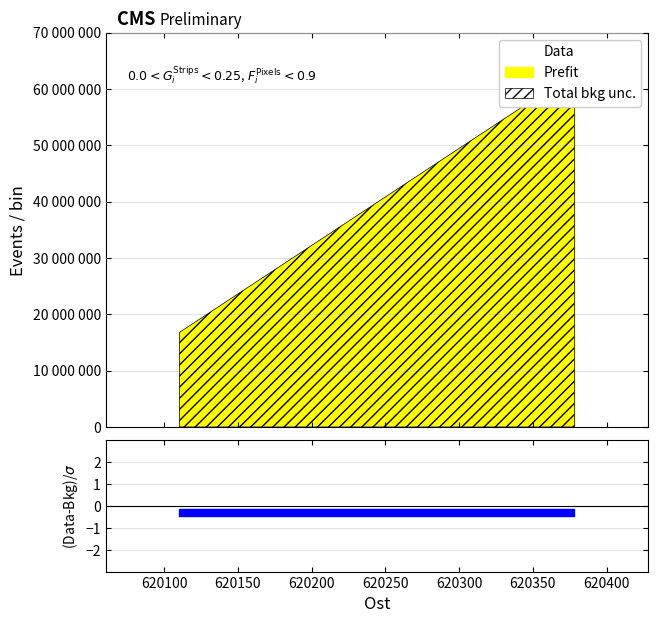

At how many categories does at least one series exceed 41959101?

2